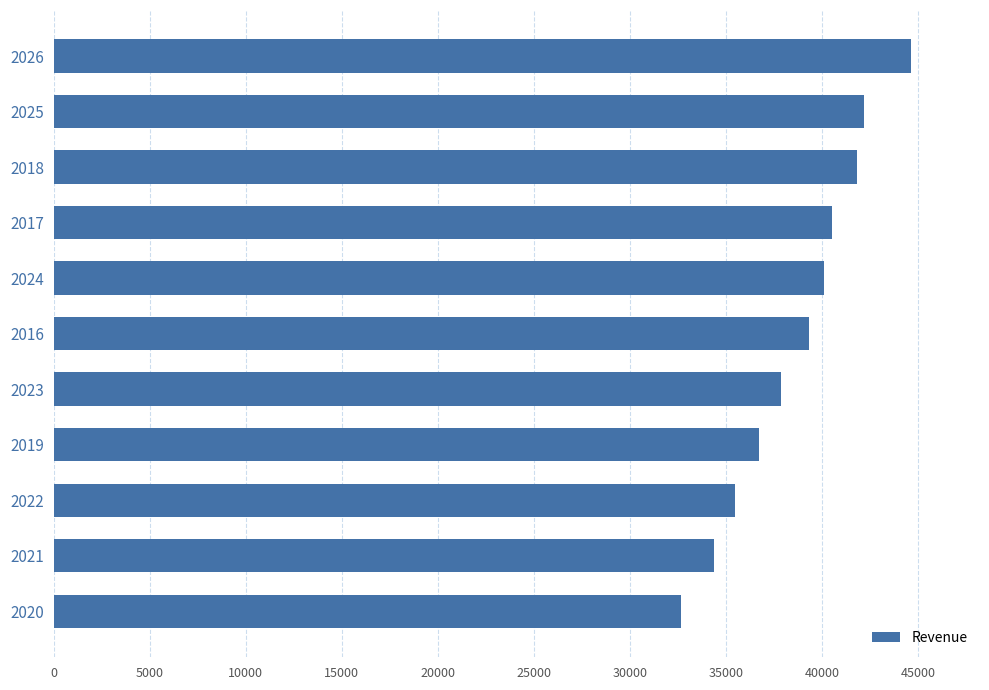

List the labels in order of value, smallest first.

2020, 2021, 2022, 2019, 2023, 2016, 2024, 2017, 2018, 2025, 2026